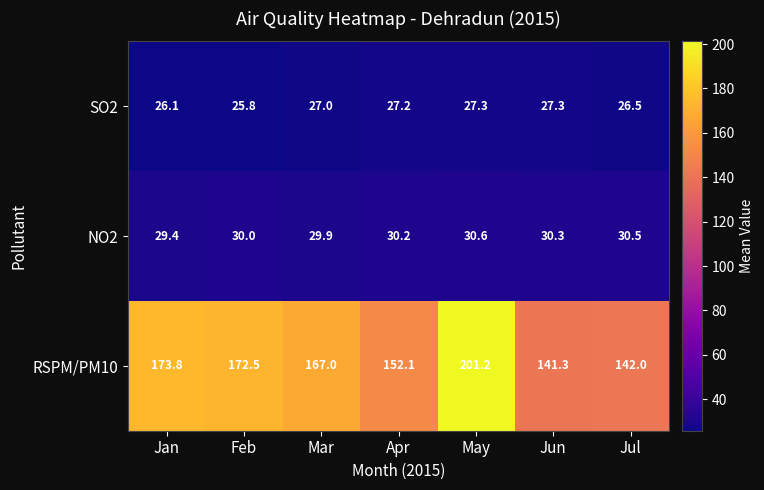

What value does the RSPM/PM10 series have at Mar?

167.0